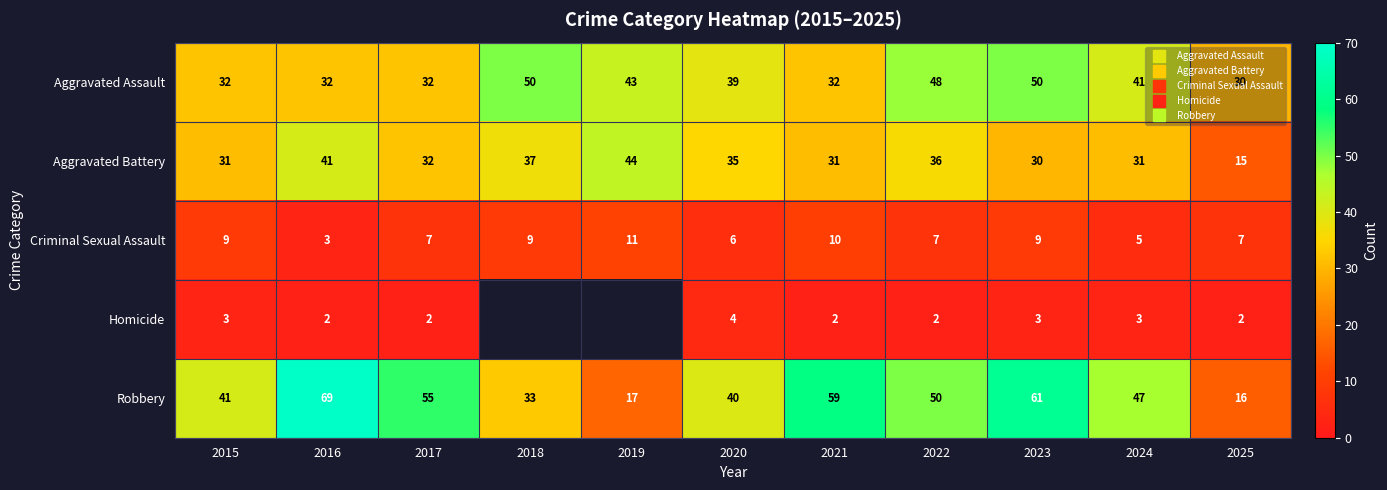

What is the difference between the maximum and minimum values in the Criminal Sexual Assault series?

8.0